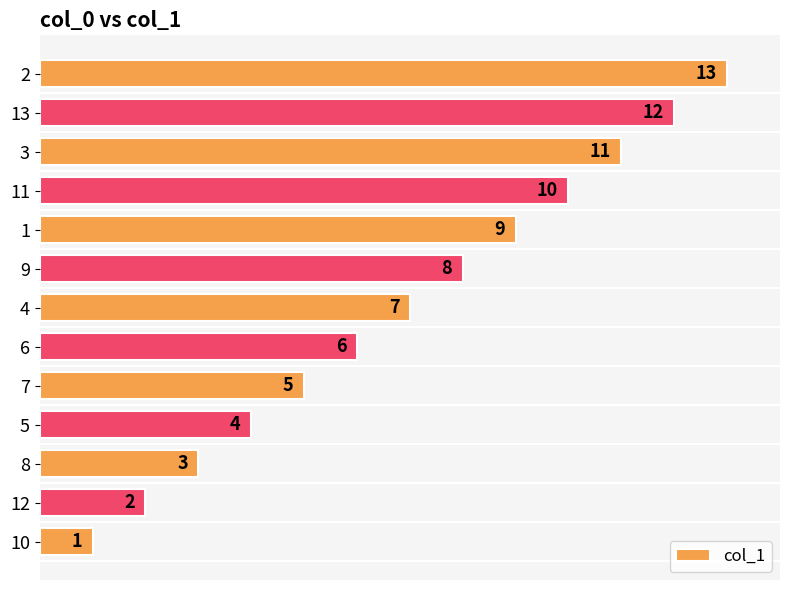

The chart shows a value of 11 at 12. True or false?

False